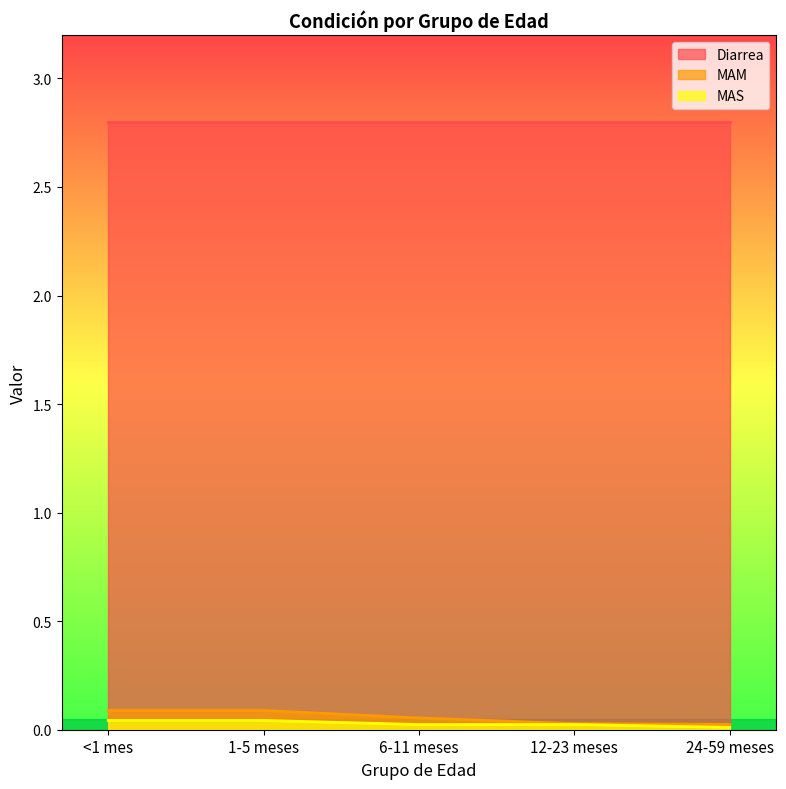

How many distinct data groups are displayed?

3